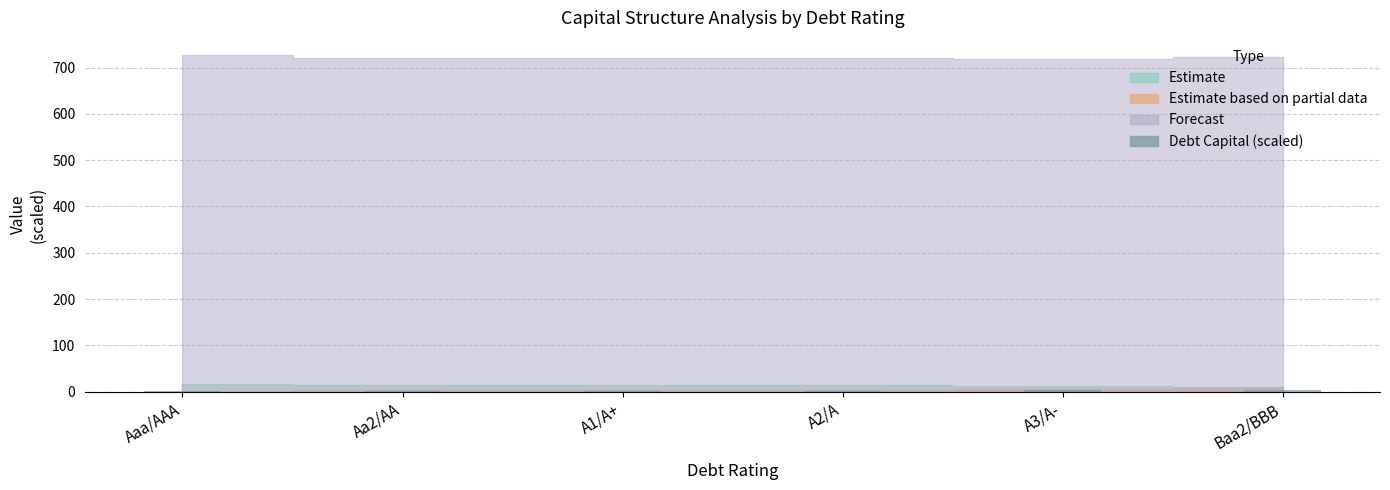

Are the bars horizontal?

No